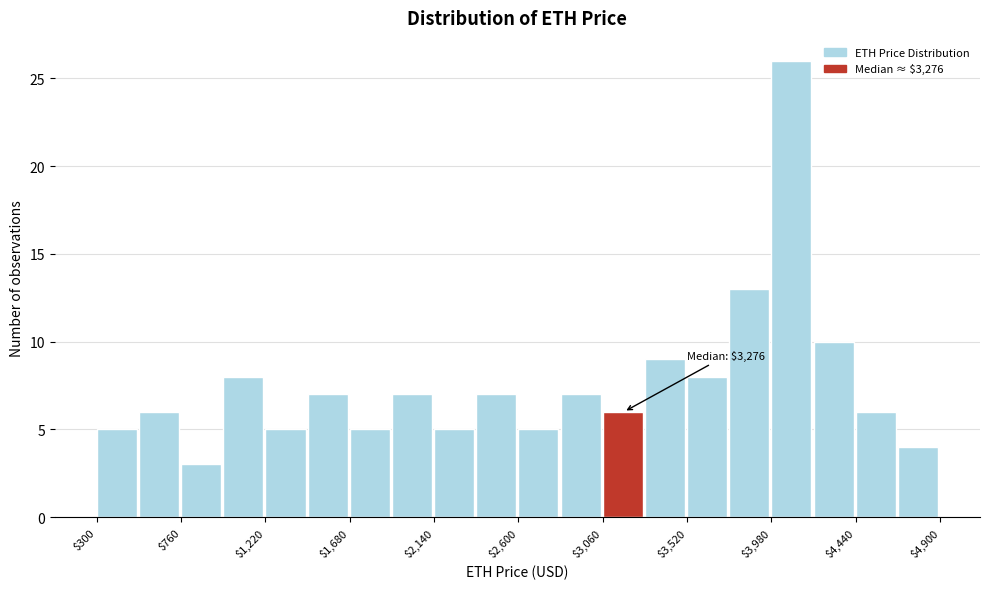

Over which range of the x-axis is the bar tallest?

4000 to 4200